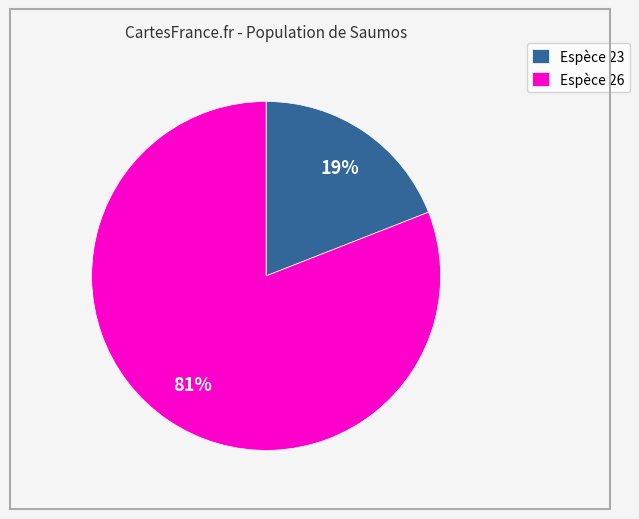

What is the smallest slice in the pie chart?

Espèce 23